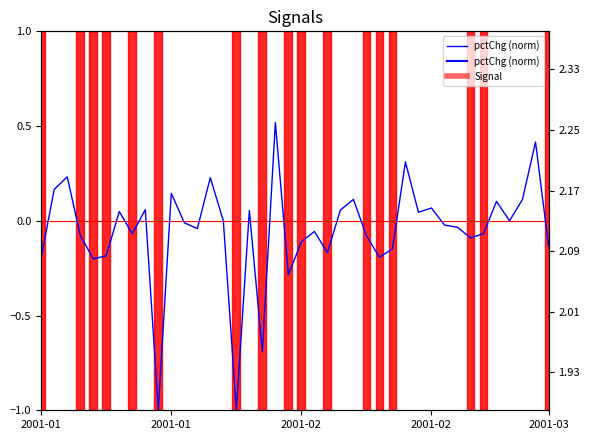

True or false: the data shows -0.0 at 32.

False